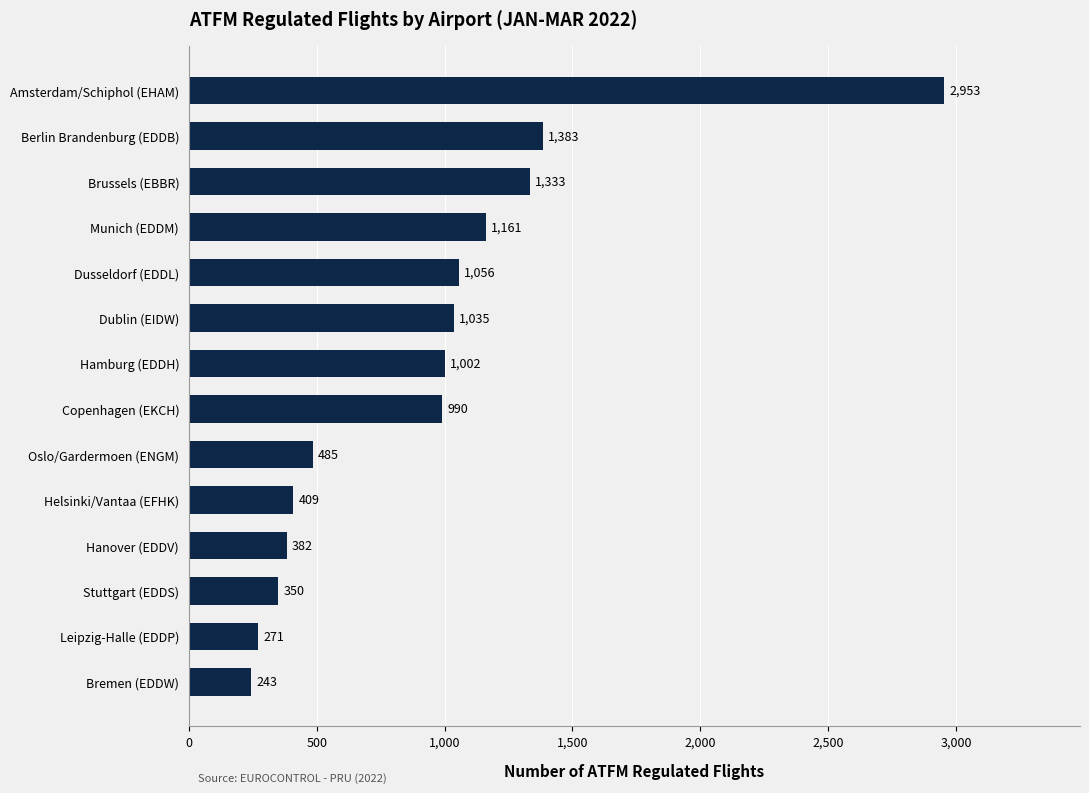

Where is the data nearest to the value 1598?

Berlin Brandenburg (EDDB)